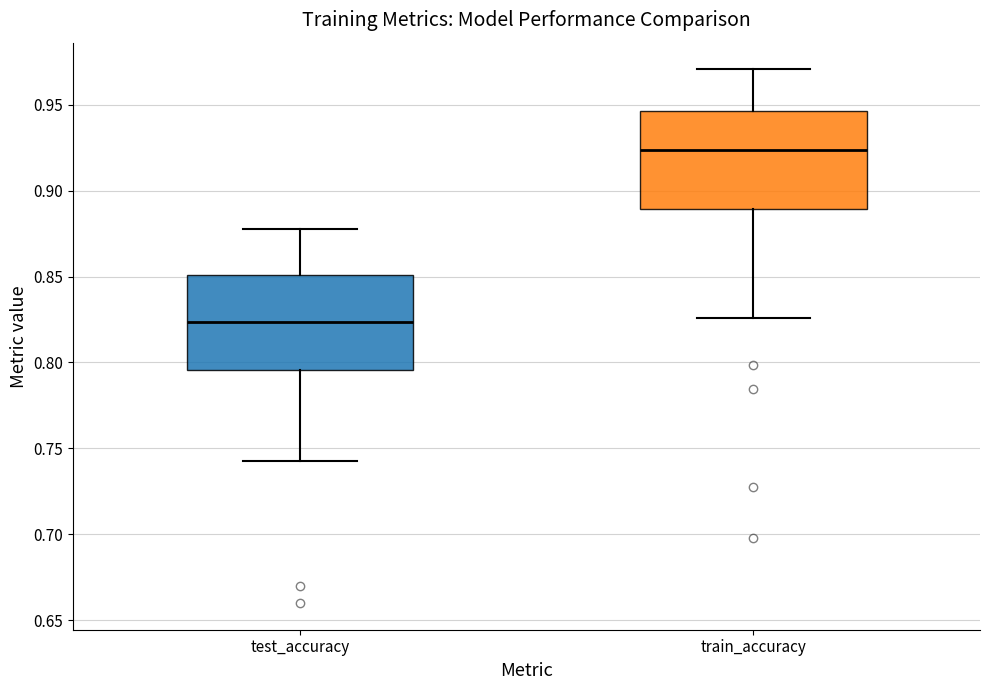

Reading left to right, read every box against the y-axis: the position of its median line, the range the box covers, and the ends of its whiskers. The values are not printed on the chart, so give them approximately, as read against the axis.

test_accuracy: median 0.825, box 0.795 to 0.850, whiskers 0.745 to 0.875
train_accuracy: median 0.925, box 0.890 to 0.945, whiskers 0.825 to 0.970